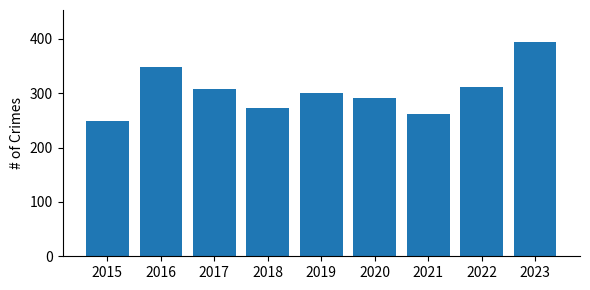

Is it true that the value at 2019 is 63?

False